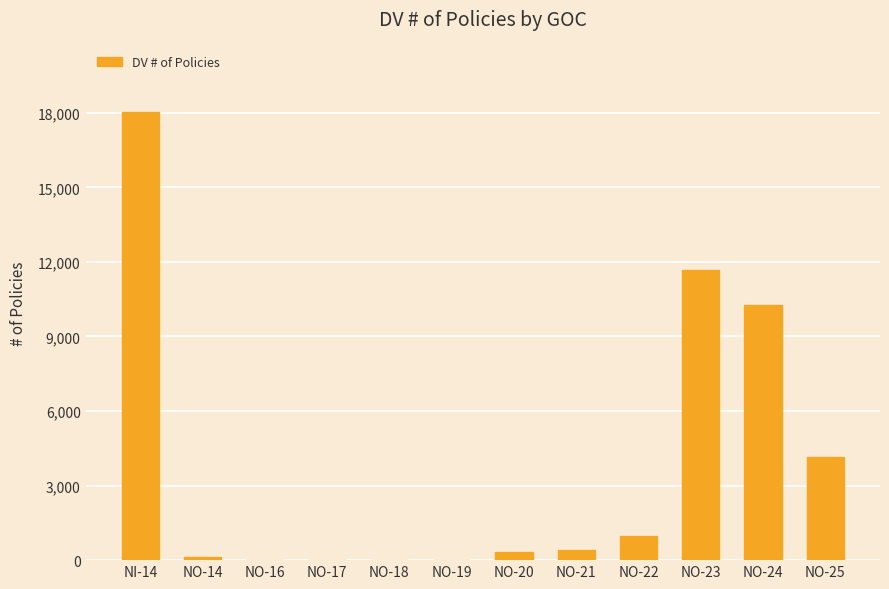

How many categories are shown in the chart?

12